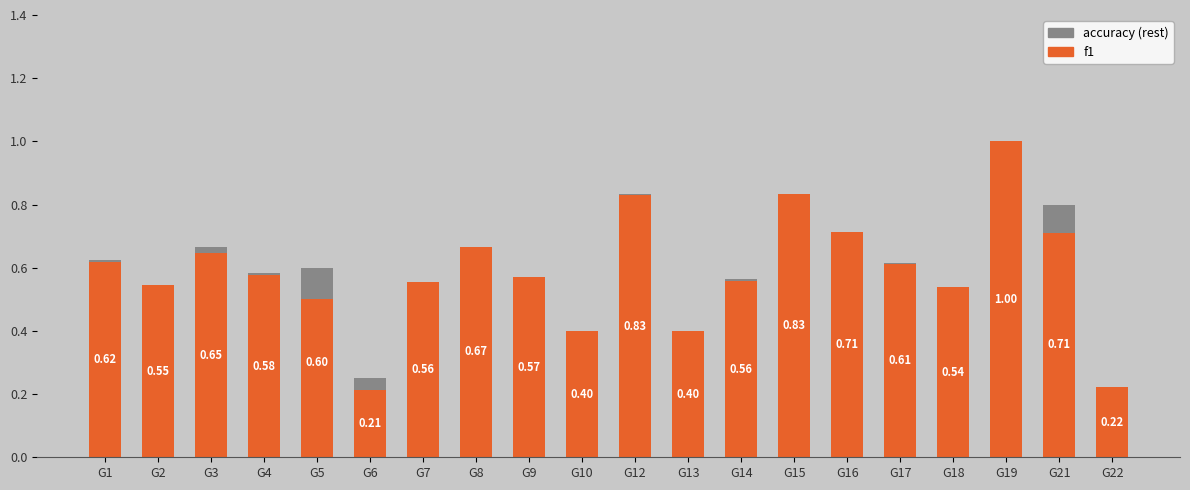

Reading left to right, what are all the values shown in this chart?

f1: G1=0.6	G2=0.5	G3=0.6	G4=0.6	G5=0.6	G6=0.2	G7=0.6	G8=0.7	G9=0.6	G10=0.4	G12=0.8	G13=0.4	G14=0.6	G15=0.8	G16=0.7	G17=0.6	G18=0.5	G19=1.0	G21=0.7	G22=0.2
accuracy (rest): G1=0.0	G2=0.0	G3=0.0	G4=0.0	G5=-0.1	G6=0.0	G7=0.0	G8=0.0	G9=0.0	G10=0.0	G12=0.0	G13=0.0	G14=0.0	G15=0.0	G16=0.0	G17=0.0	G18=0.0	G19=0.0	G21=0.1	G22=0.0